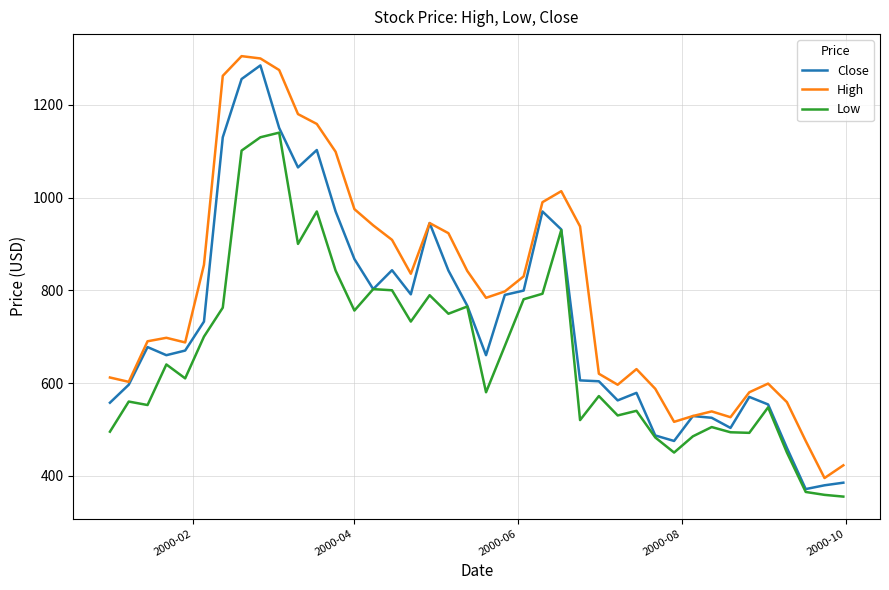

Which series has the largest total across all categories?

High